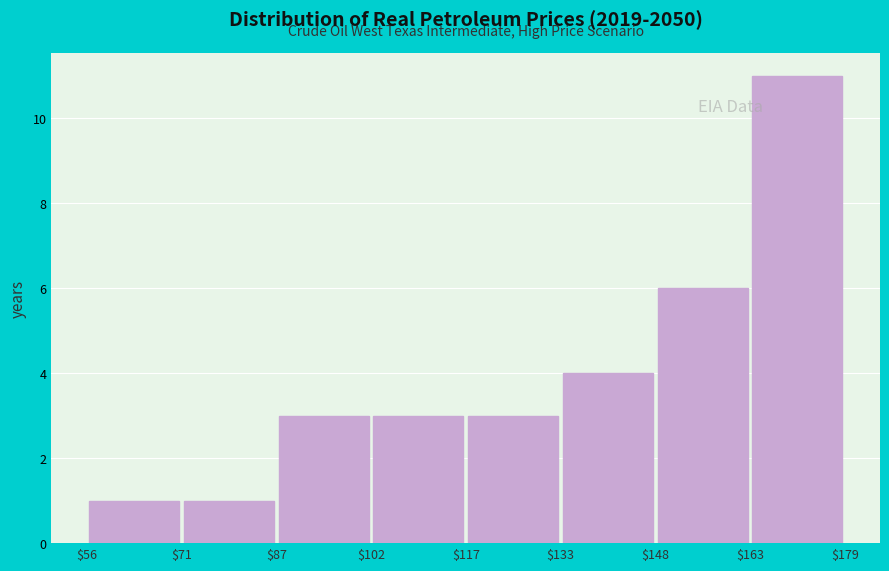

Over which range of the x-axis is the bar tallest?

$163 to $179